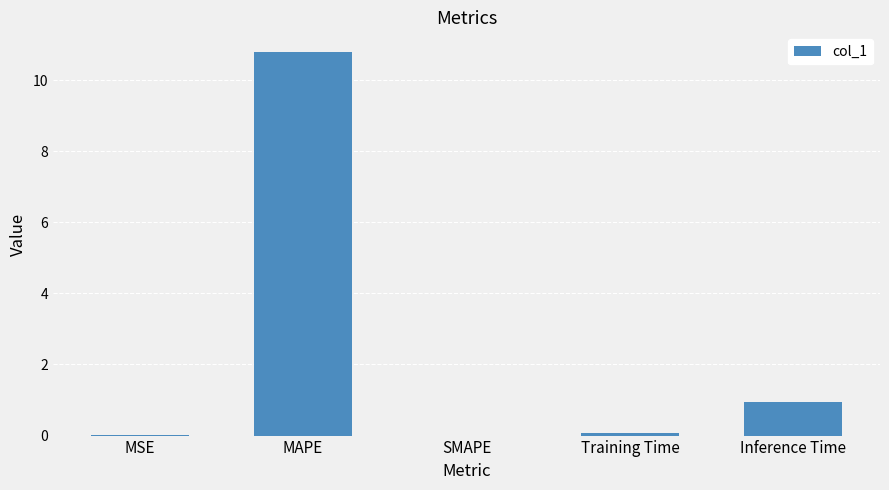

What is the maximum value shown in the chart?

10.8